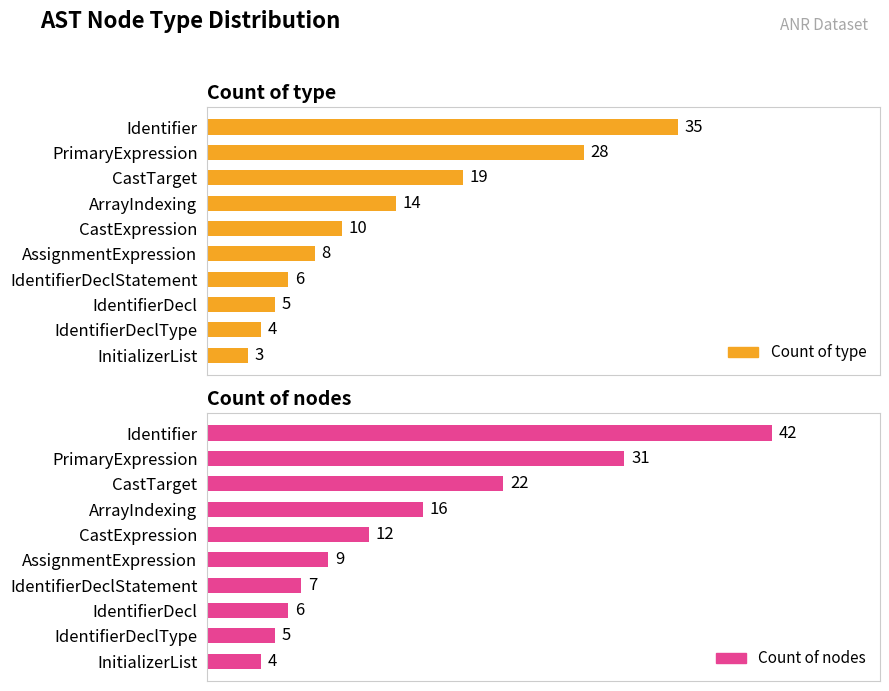

What is the difference between the highest and lowest values at CastExpression?

2